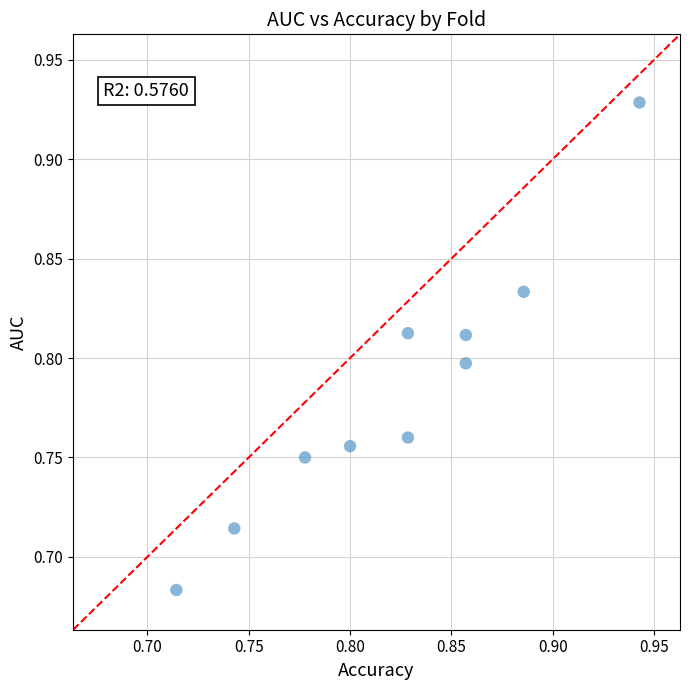

How many points are shown in the scatter plot?

10